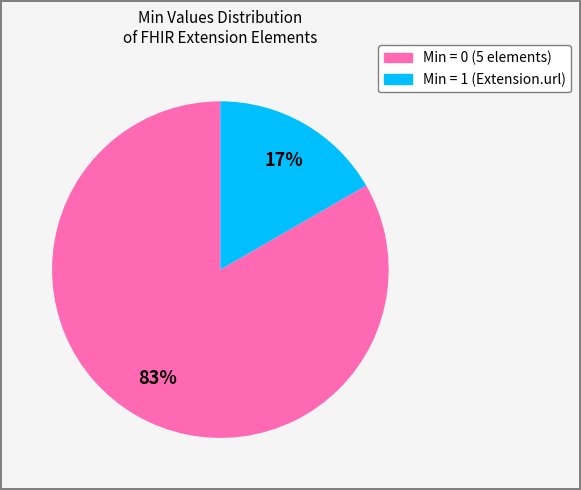

Is there any slice that represents more than half of the pie?

Yes